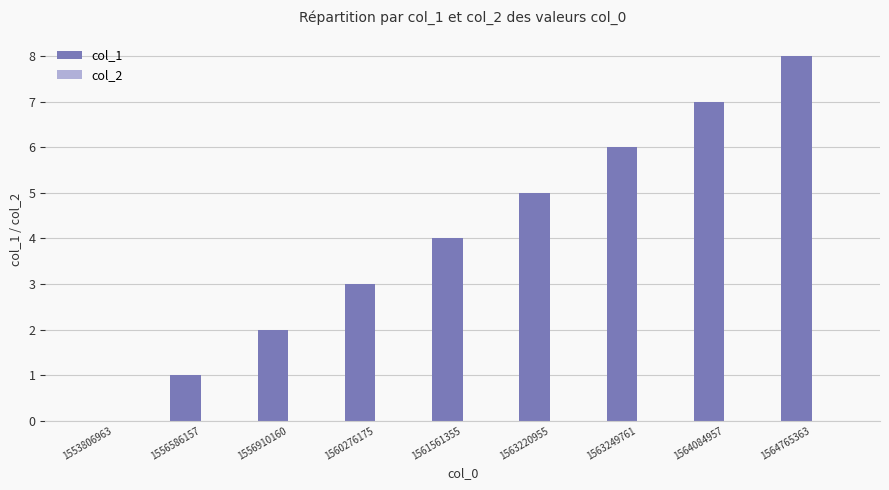

Which has a higher value, 1553806963 or 1556586157?

1556586157